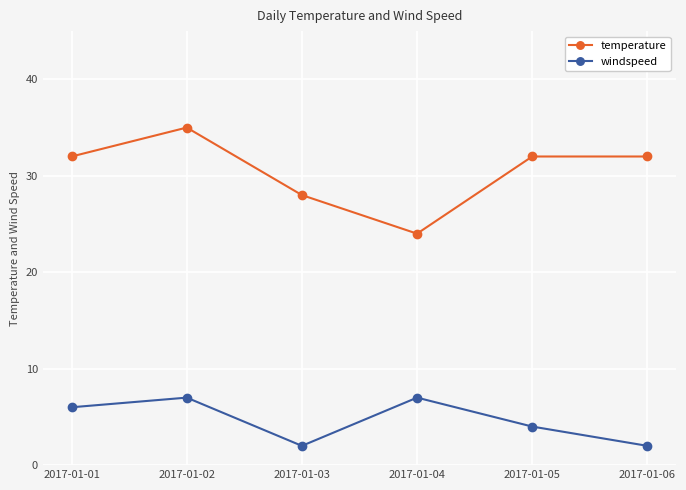

How many data points does each series have?

6